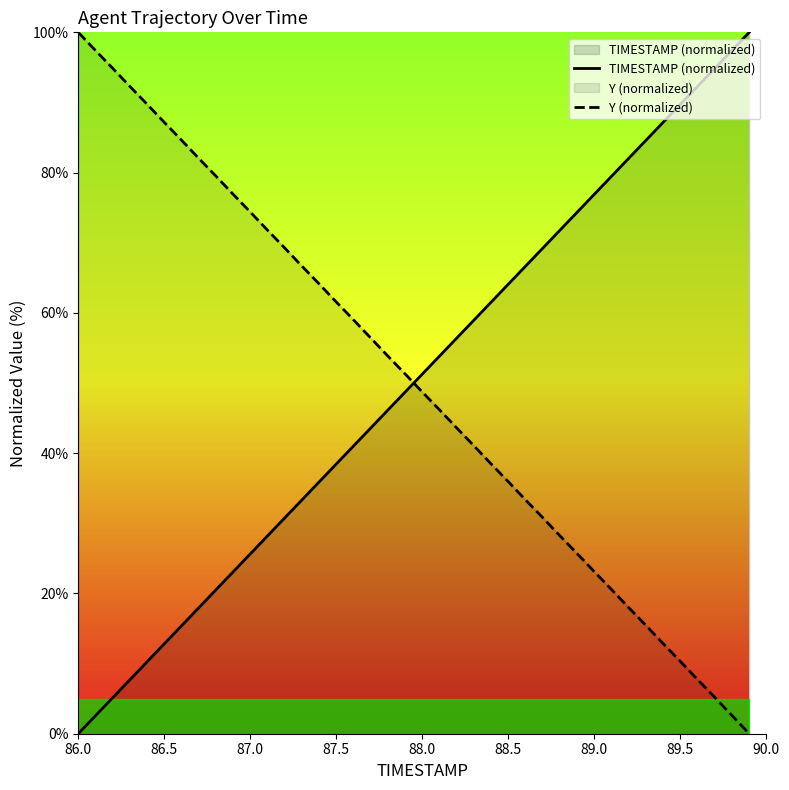

The TIMESTAMP (normalized) series shows 0.0 at 86.0. True or false?

True